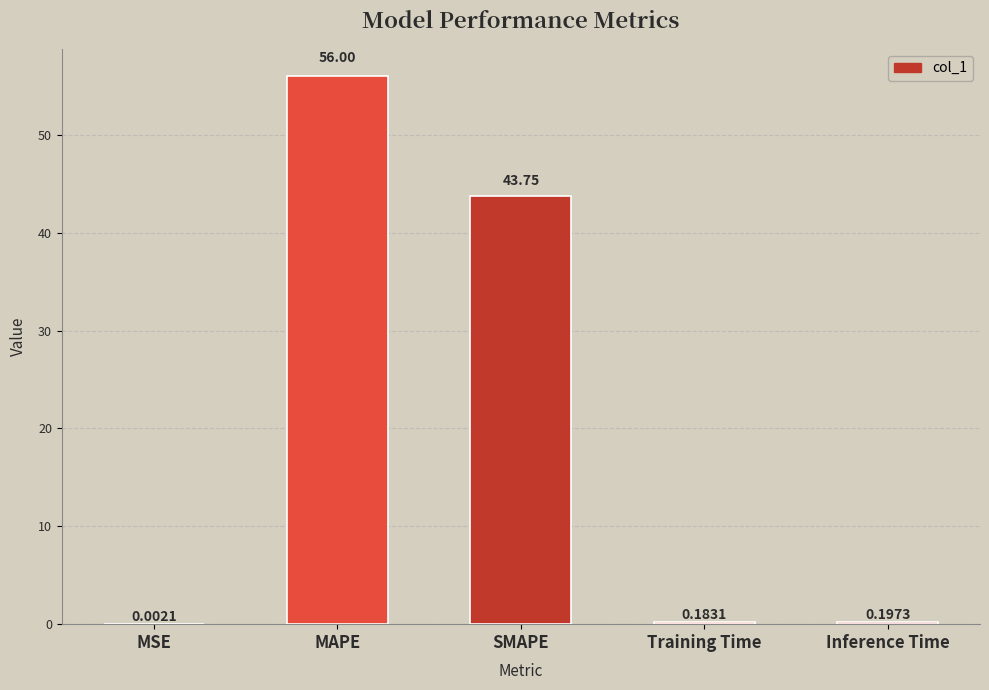

Between Inference Time and SMAPE, which is larger?

SMAPE